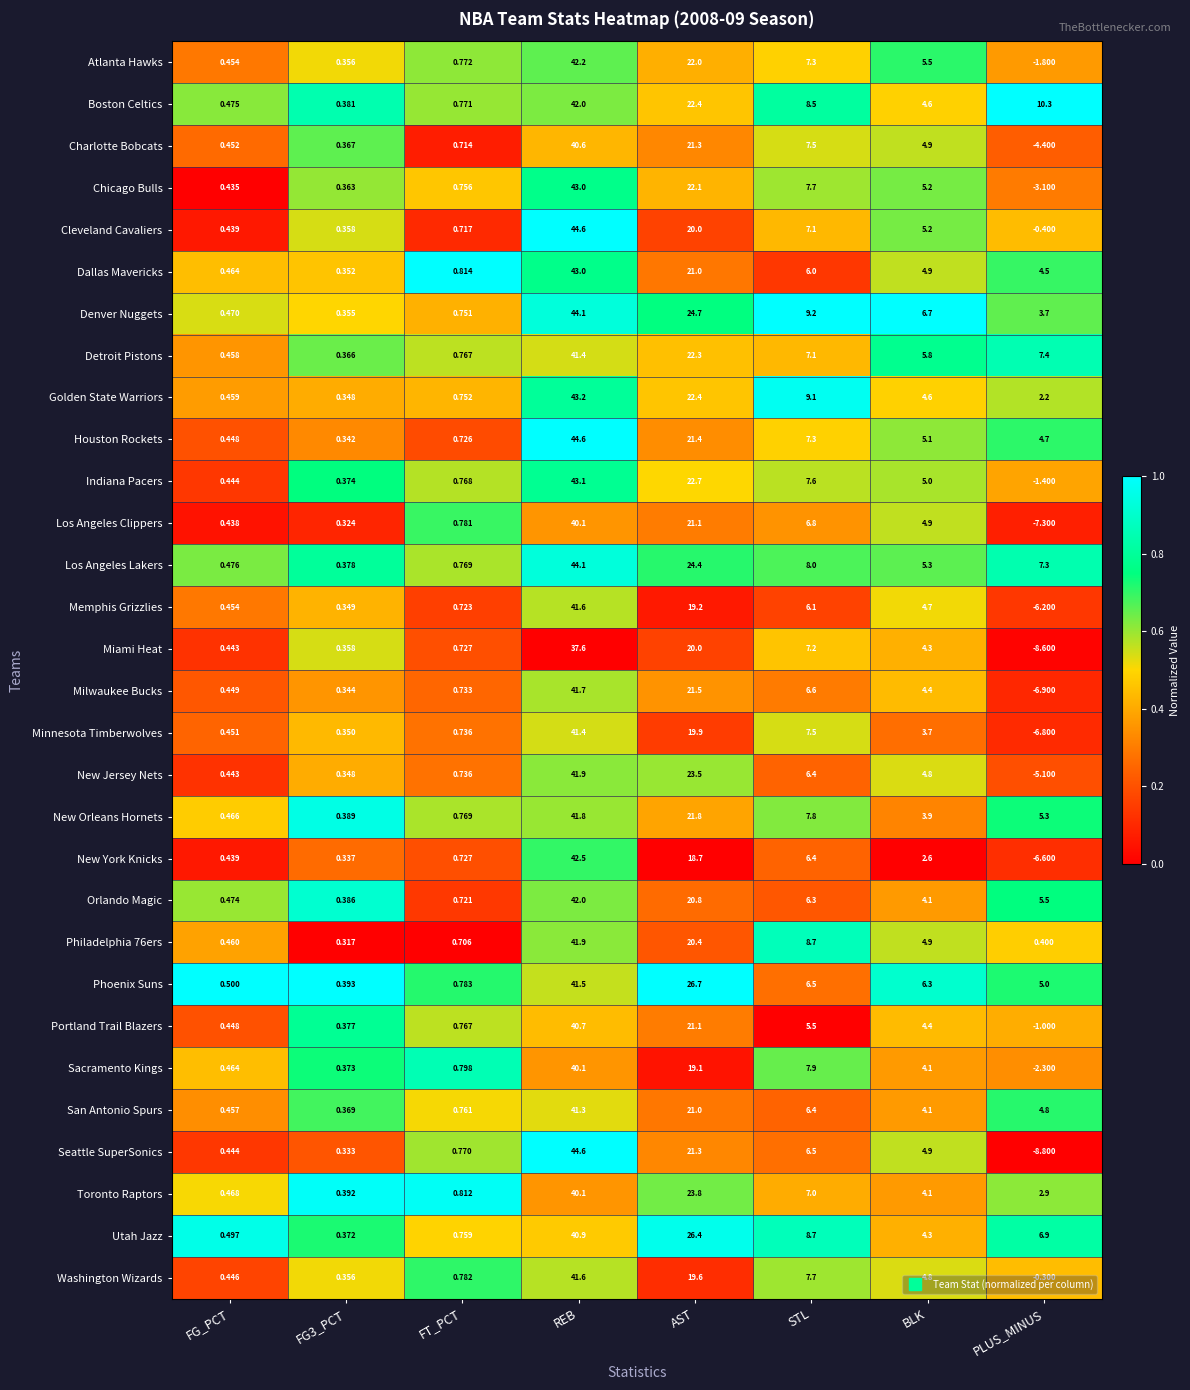

At which category does the chart reach its minimum across all series?

PLUS_MINUS